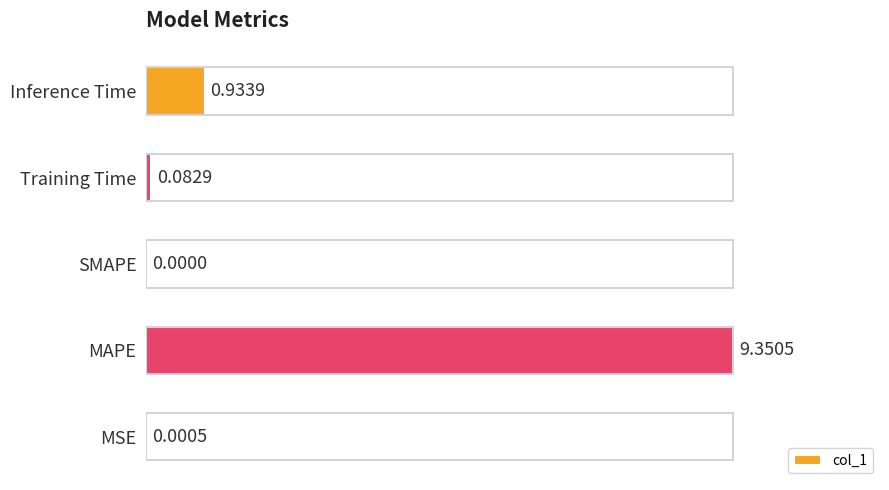

How many values are above zero?

4